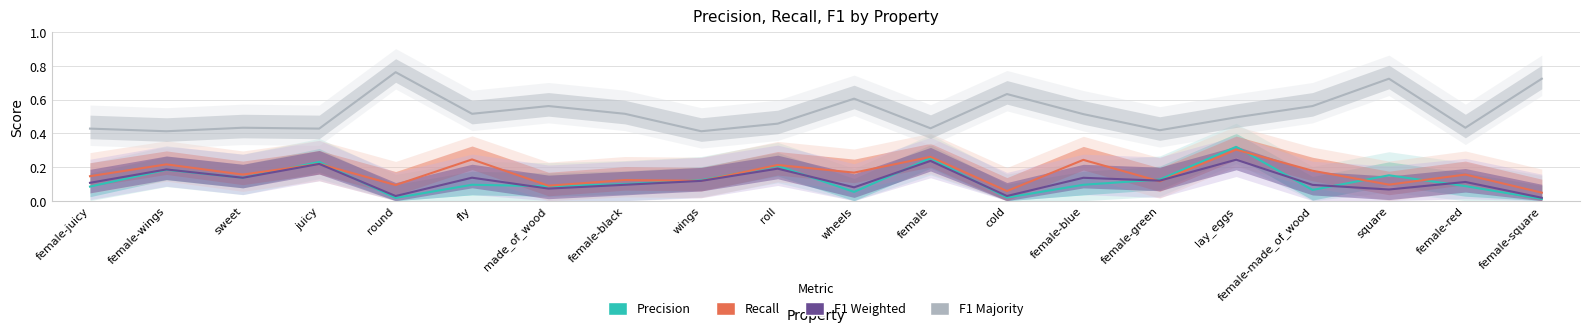

Which label corresponds to the largest value in the chart?

round